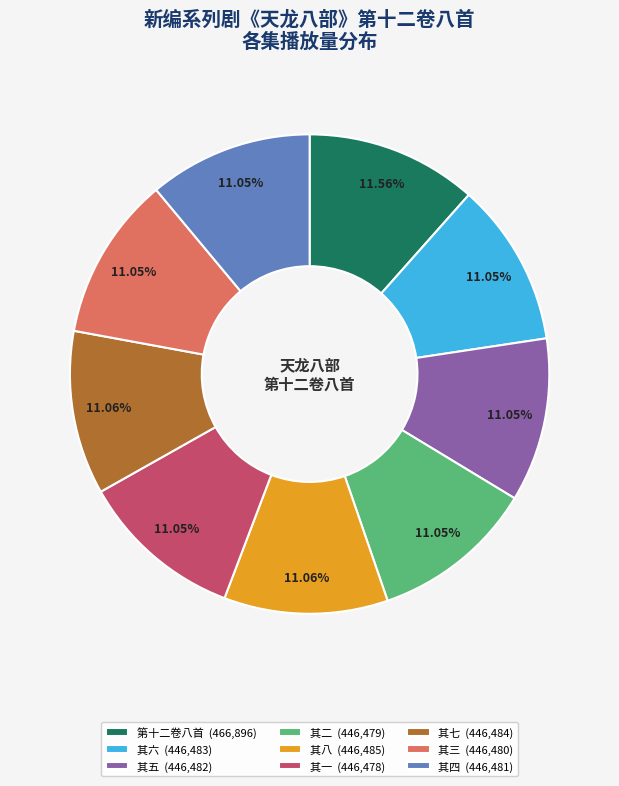

What is the ratio of the value at 其七 (446,484) to the value at 其二 (446,479)?

1.0